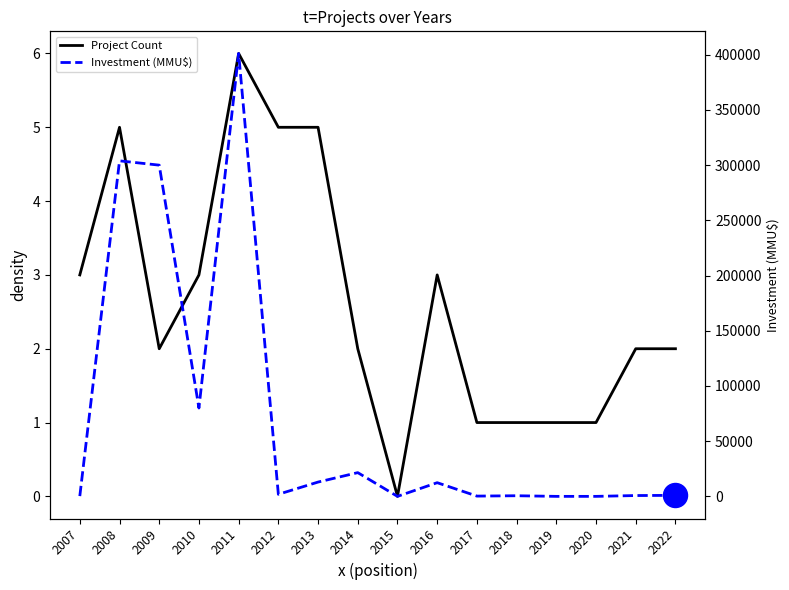

Which series has the largest Y range (max minus min)?

Investment (MMU$)